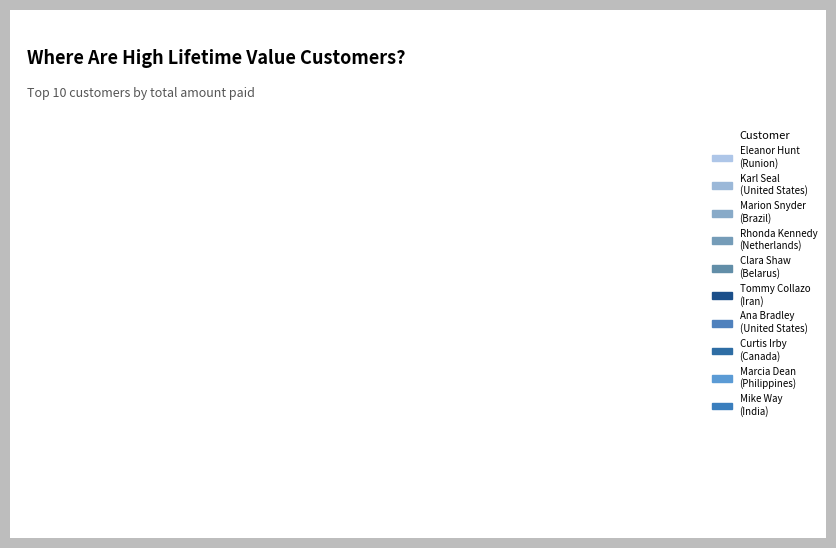

Does any single category account for the majority?

No